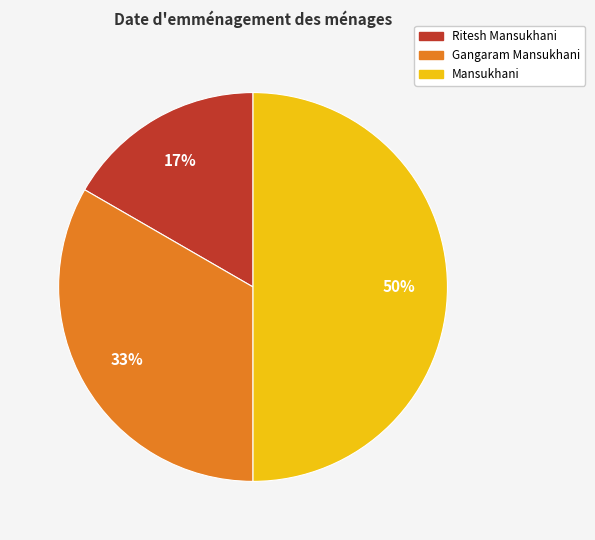

To the nearest percent, what is the average slice percentage?

33%